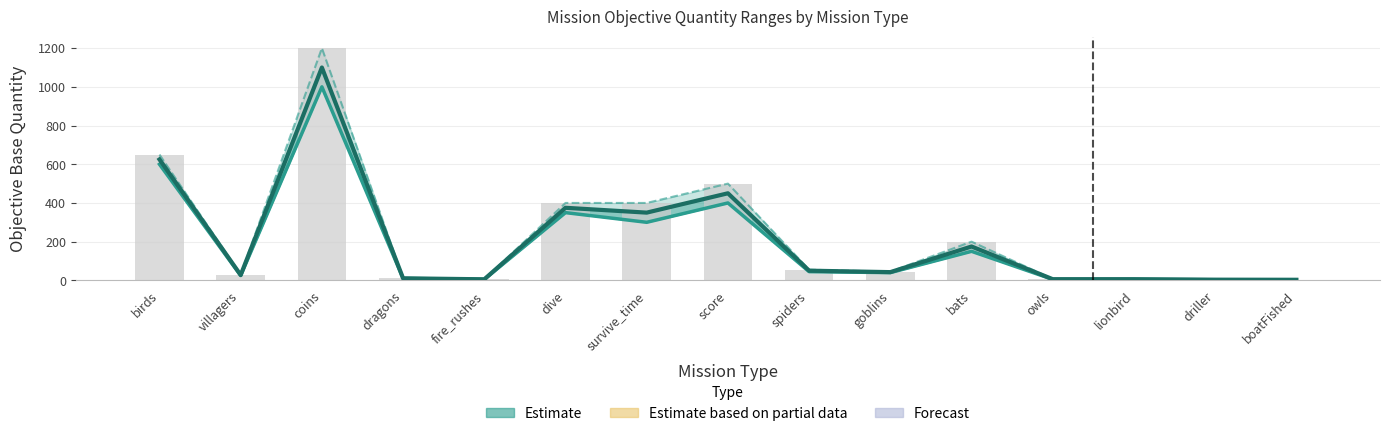

Which label corresponds to the smallest value in the chart?

driller